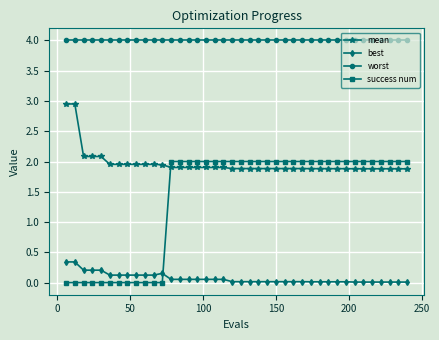

What is the difference between the second highest and minimum values in the best series?

0.3